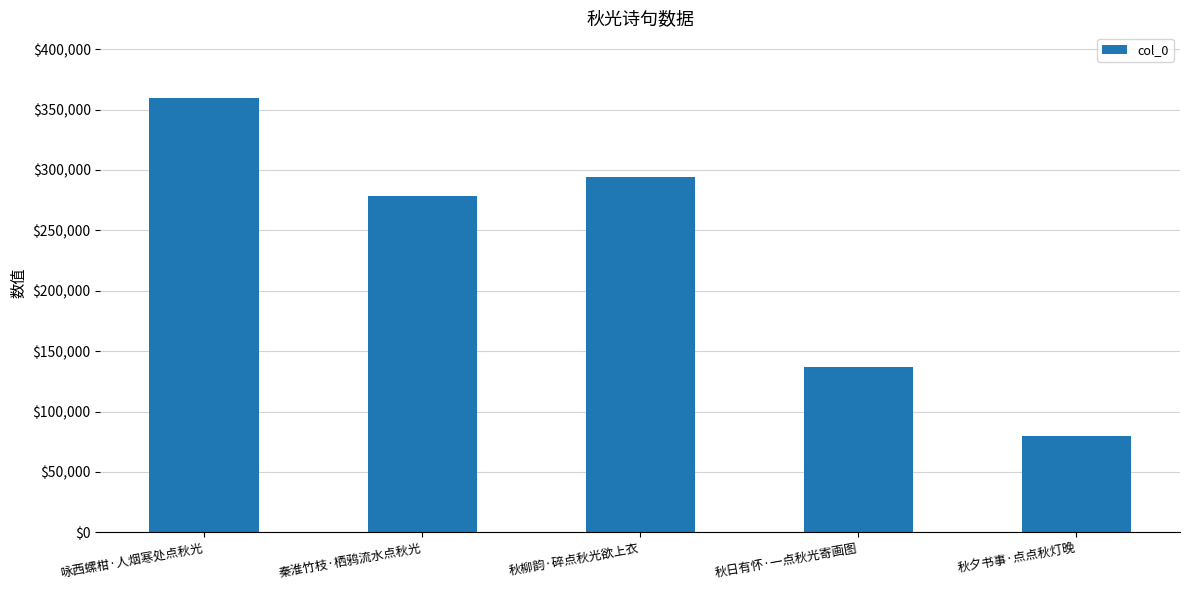

Is it true that the value at 秋夕书事·点点秋灯晚 is 80138?

True